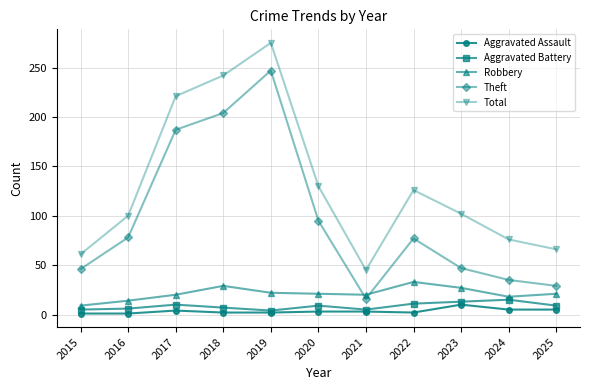

What is the maximum value for Total?

275